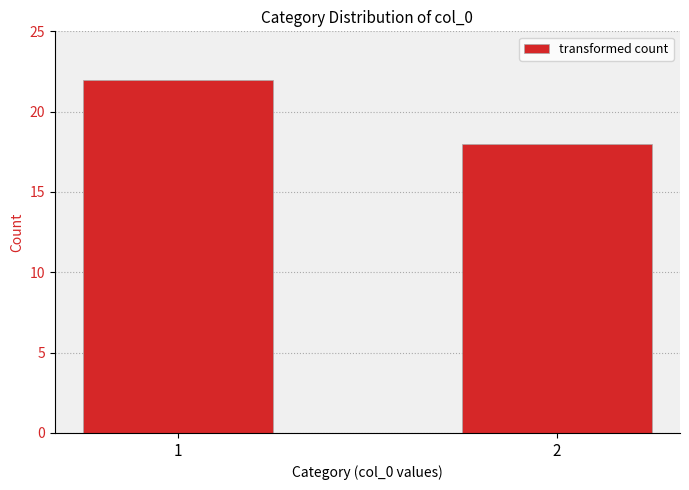

What is the minimum value shown in the chart?

18